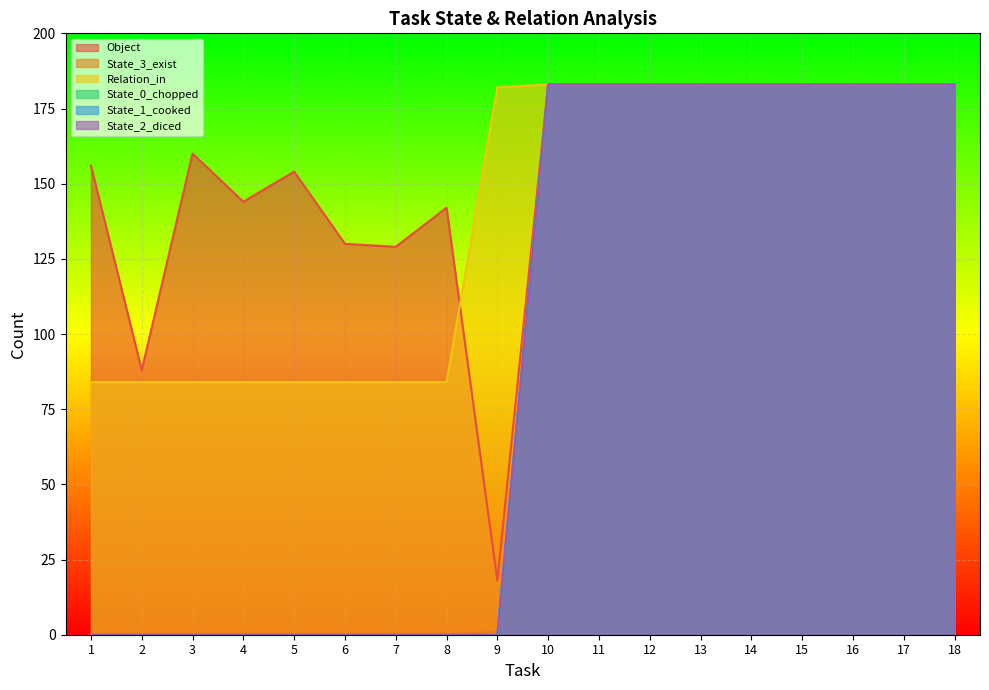

Which series has the largest total across all categories?

Object